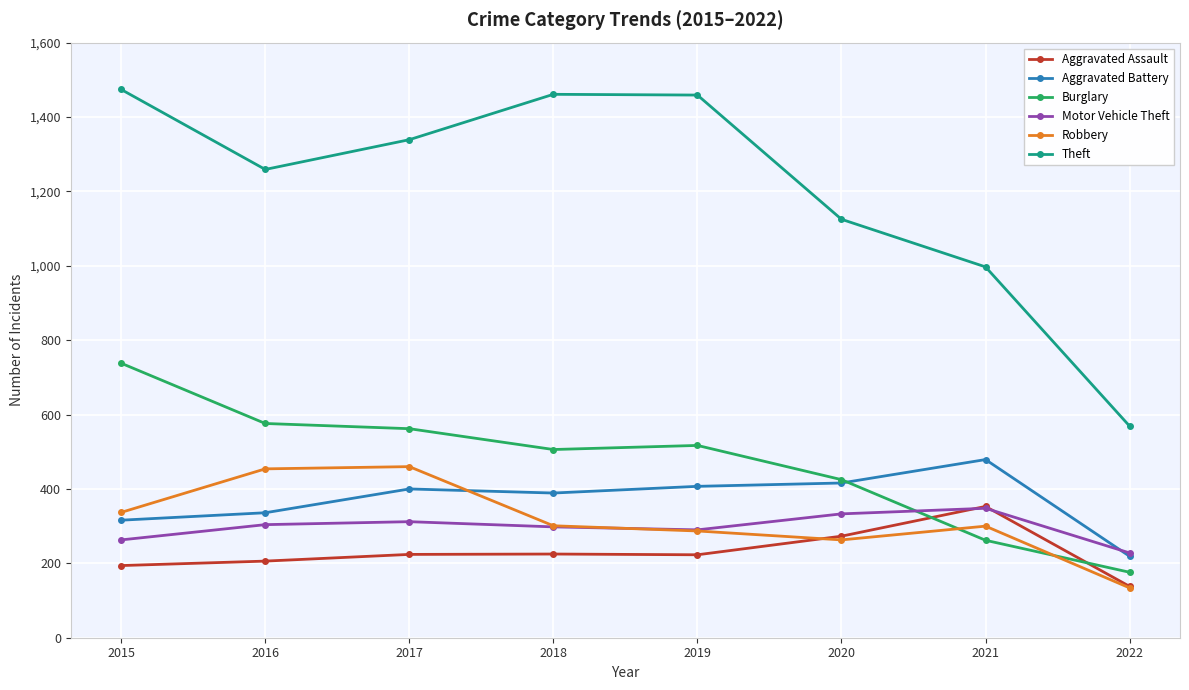

Between 2015 and 2019, which series saw the biggest shift?

Burglary